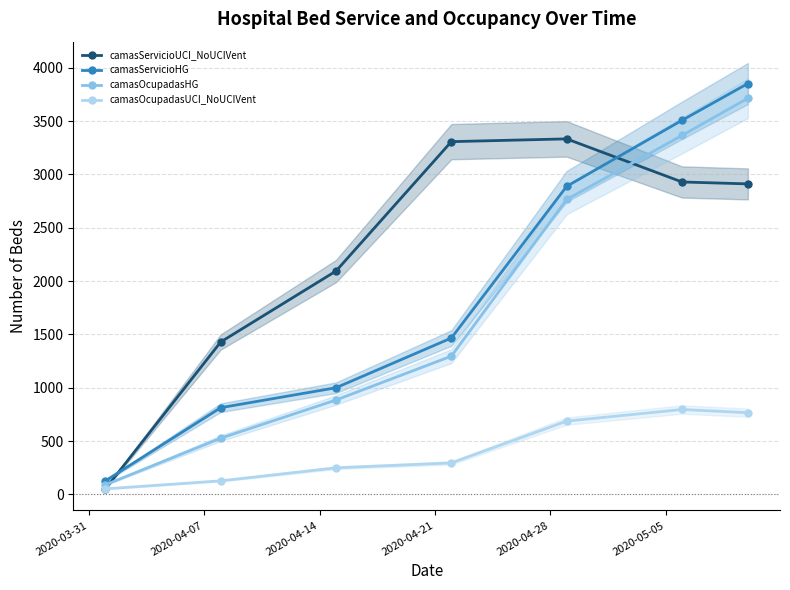

True or false: camasOcupadasUCI_NoUCIVent has more than 1 points higher than both neighbors.

False